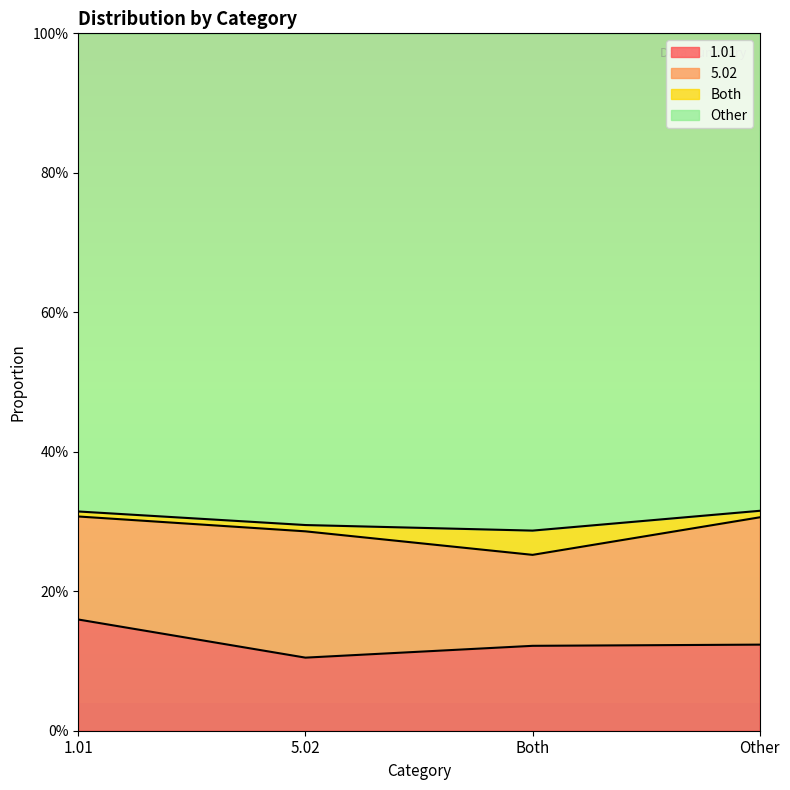

Is the value of Other at Other greater than the value of 1.01 at Other?

Yes